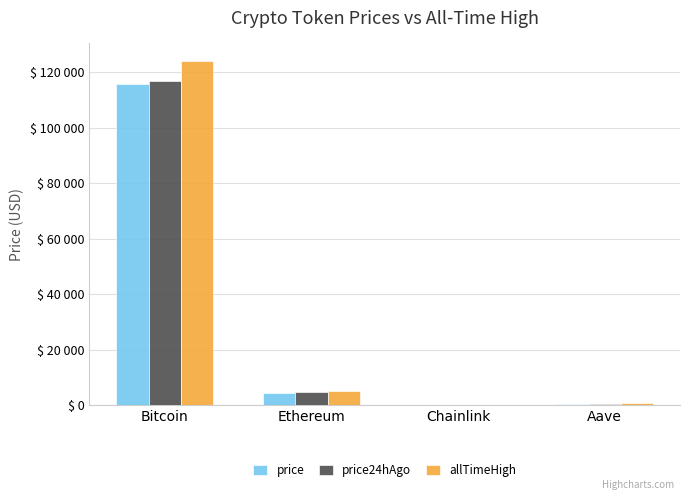

What are all the series names shown in the legend?

price, price24hAgo, allTimeHigh